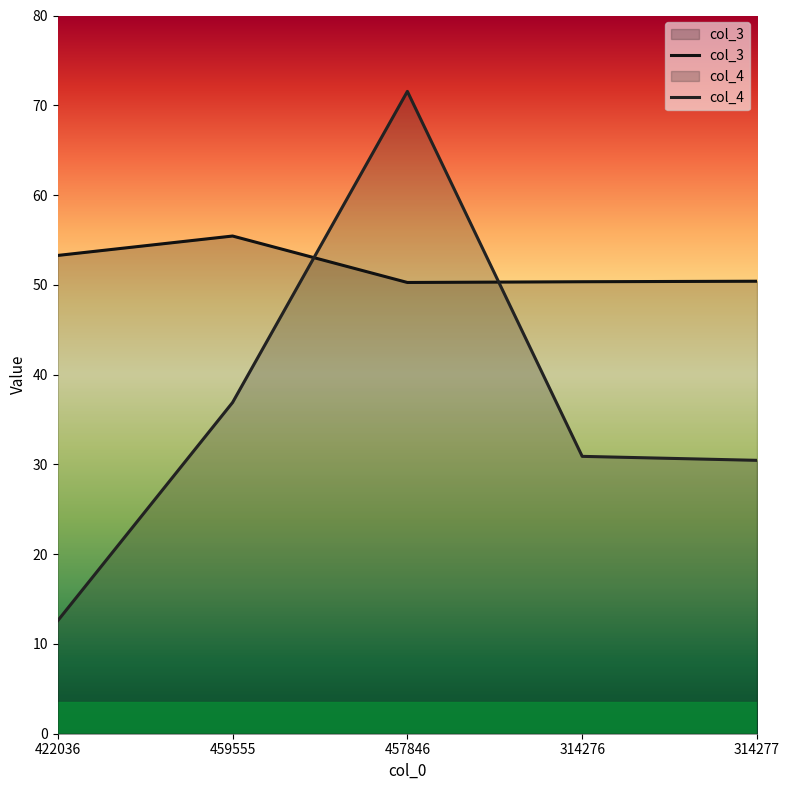

What is the difference between the maximum and second lowest values in the col_4 series?

41.1